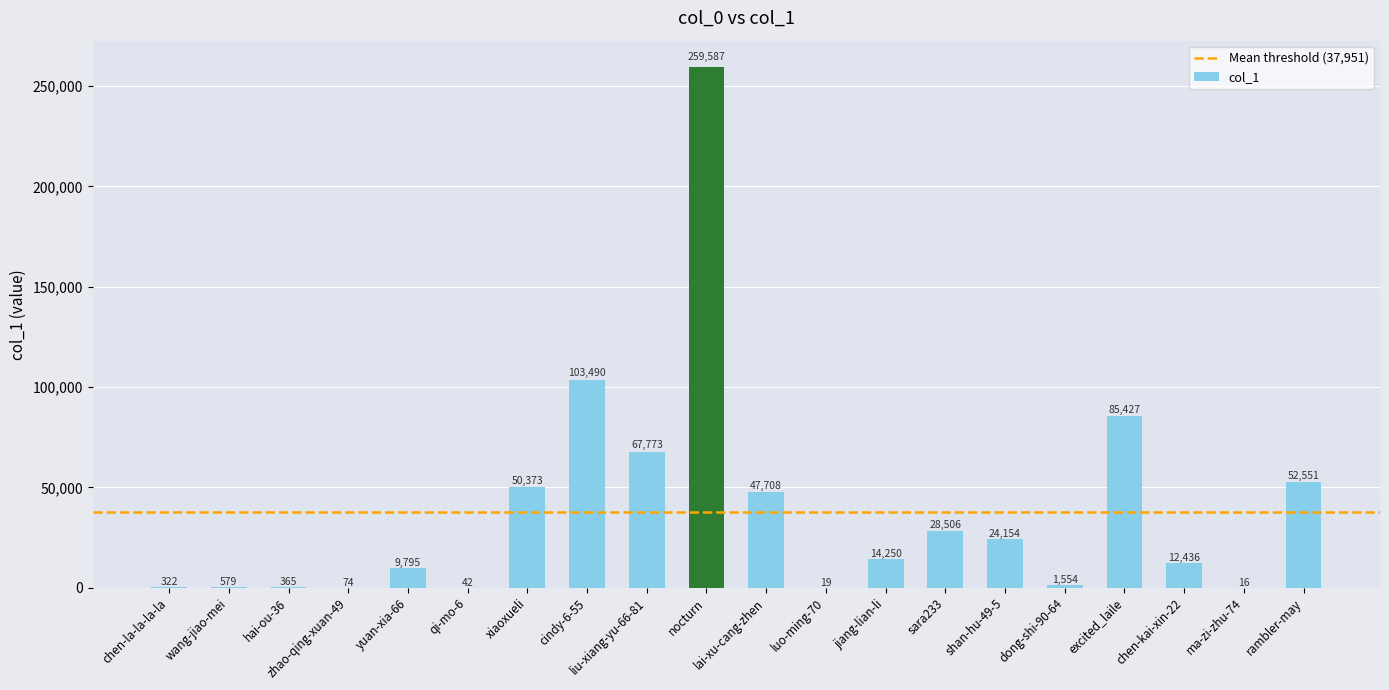

The chart shows a value of 14250 at jiang-lian-li. True or false?

True